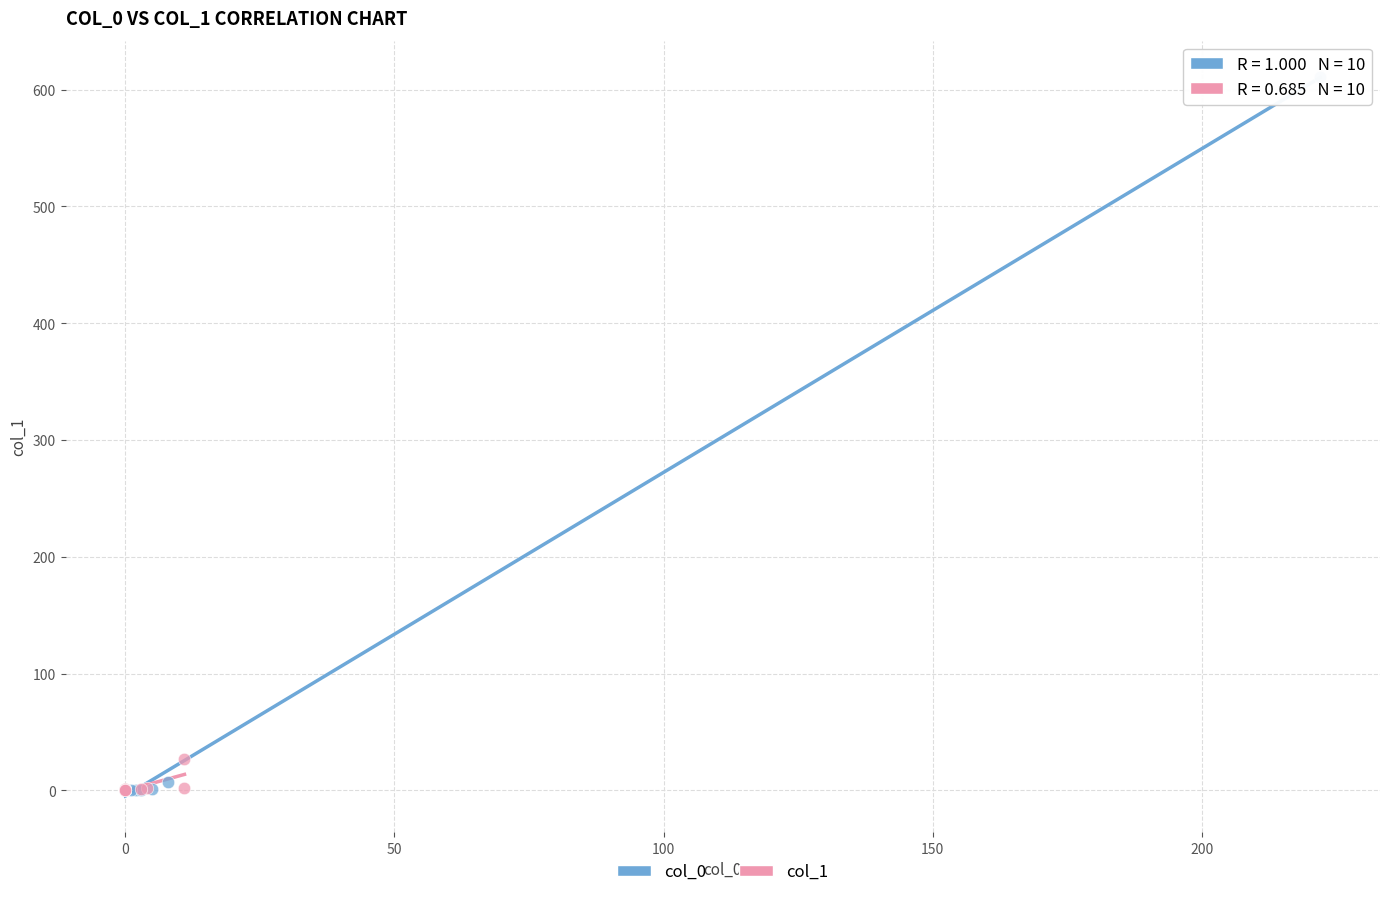

Which series has the largest Y range (max minus min)?

col_0